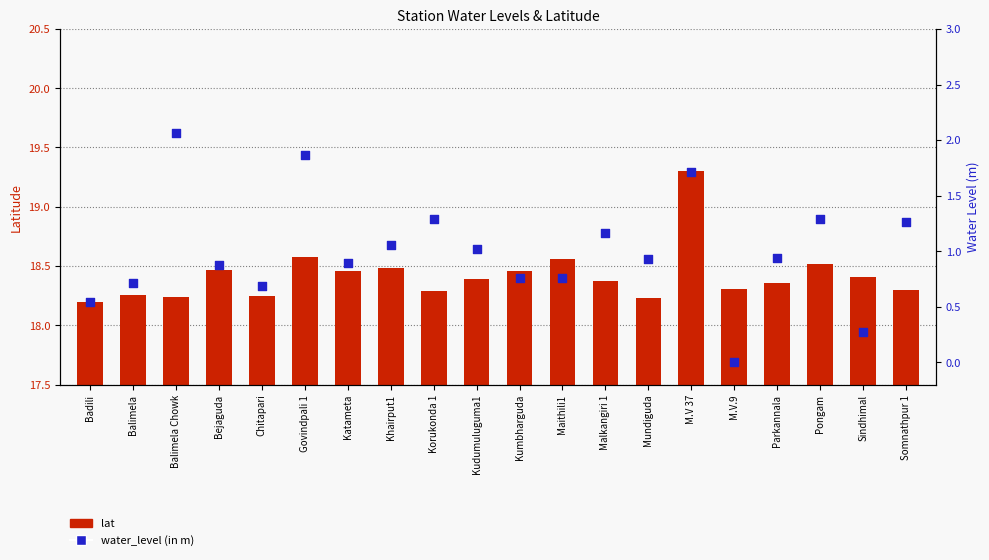

At how many categories does at least one series exceed 7?

20